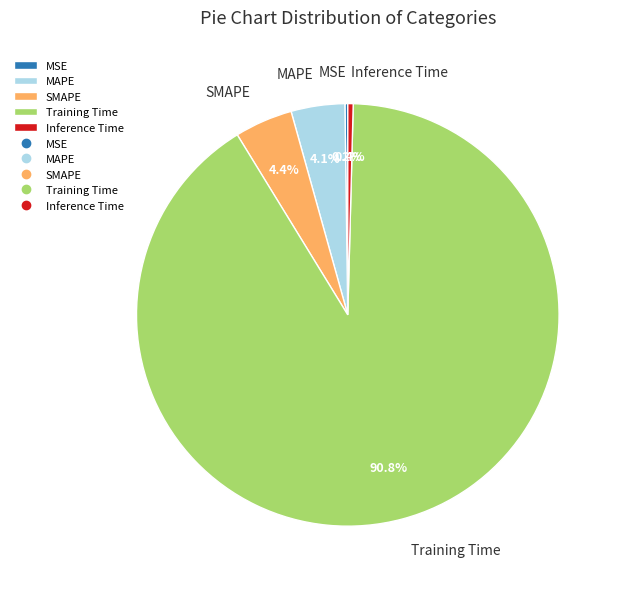

Is there a majority slice in this chart?

Yes